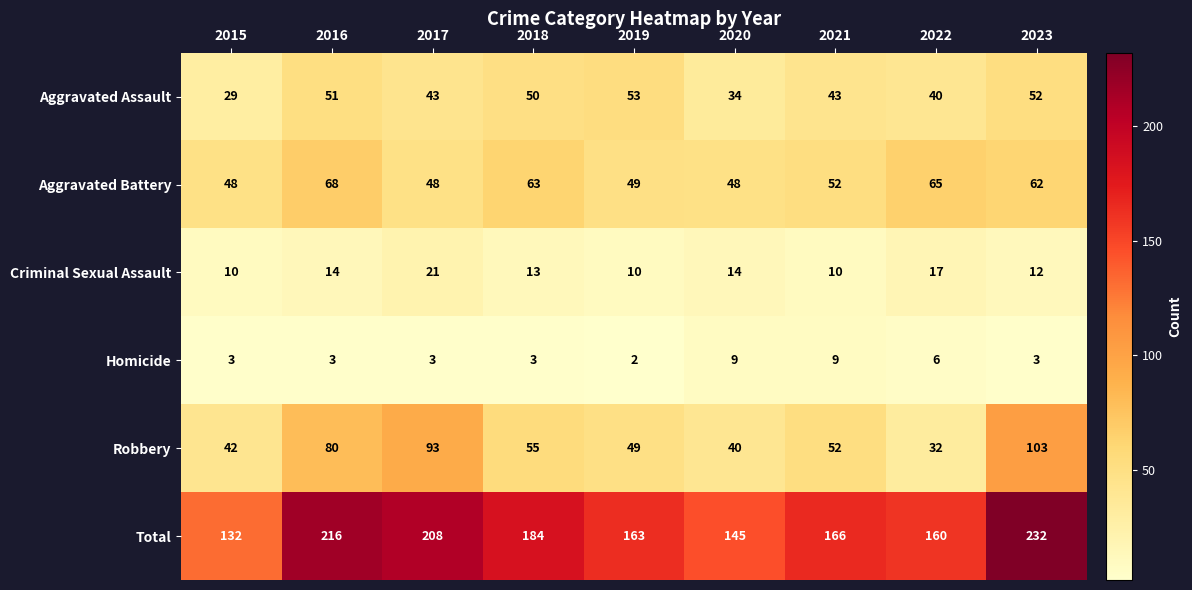

At which label does Aggravated Assault reach its minimum?

2015